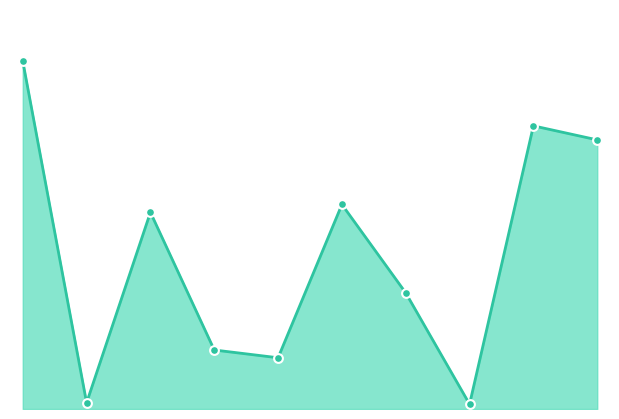

How many lines are shown in the chart?

1